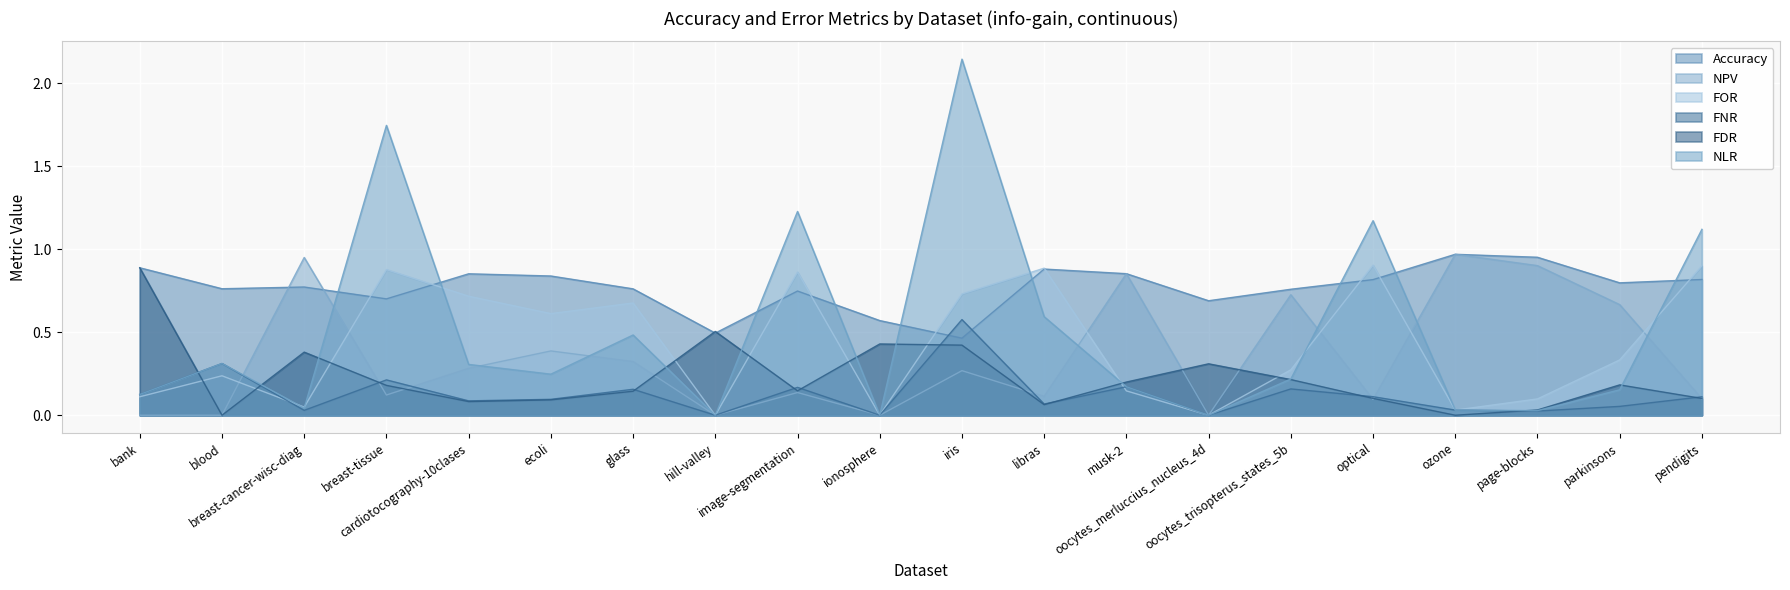

Which has a higher value, musk-2 or glass?

musk-2